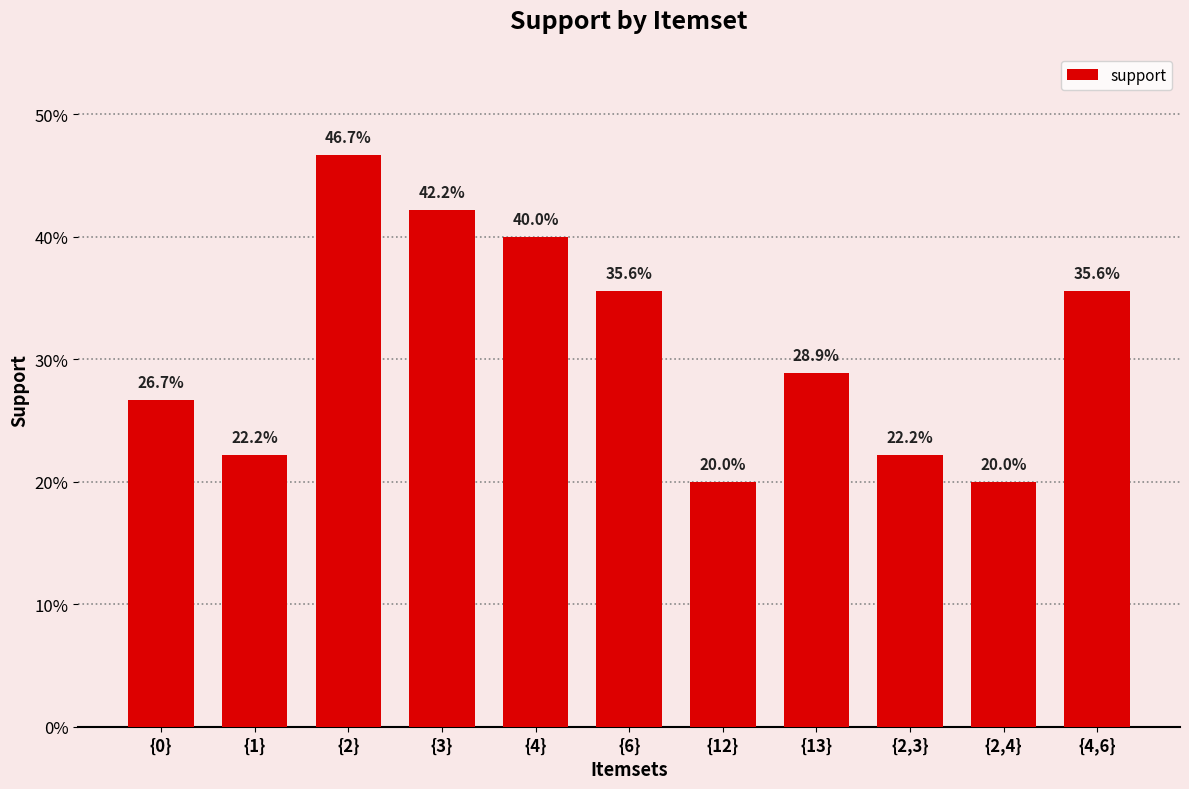

What is the label of the 6th bar from the right?

{6}